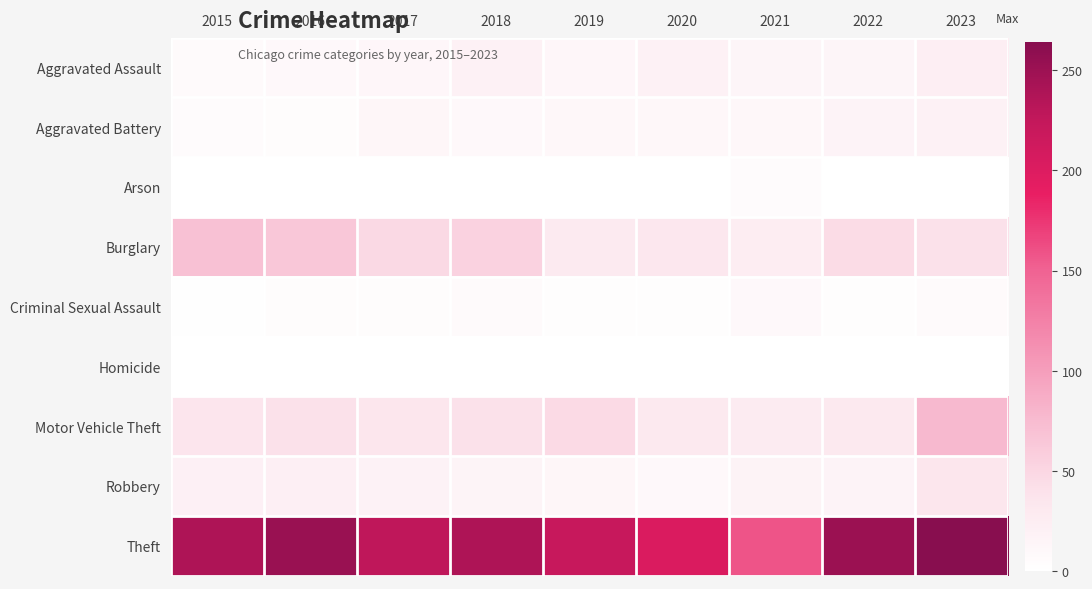

Reading left to right, what are all the values shown in this chart?

Aggravated Assault: 2015=7	2016=10	2017=12	2018=19	2019=12	2020=19	2021=14	2022=14	2023=23
Aggravated Battery: 2015=6	2016=5	2017=13	2018=10	2019=11	2020=11	2021=11	2022=16	2023=19
Arson: 2015=1	2016=0	2017=1	2018=0	2019=1	2020=0	2021=6	2022=0	2023=1
Burglary: 2015=70	2016=64	2017=48	2018=54	2019=28	2020=34	2021=25	2022=45	2023=41
Criminal Sexual Assault: 2015=2	2016=5	2017=5	2018=7	2019=3	2020=3	2021=10	2022=3	2023=7
Homicide: 2015=1	2016=0	2017=1	2018=1	2019=0	2020=0	2021=0	2022=1	2023=0
Motor Vehicle Theft: 2015=36	2016=41	2017=35	2018=41	2019=47	2020=30	2021=27	2022=30	2023=77
Robbery: 2015=20	2016=22	2017=18	2018=15	2019=13	2020=10	2021=17	2022=16	2023=35
Theft: 2015=239	2016=252	2017=227	2018=239	2019=220	2020=203	2021=158	2022=251	2023=264